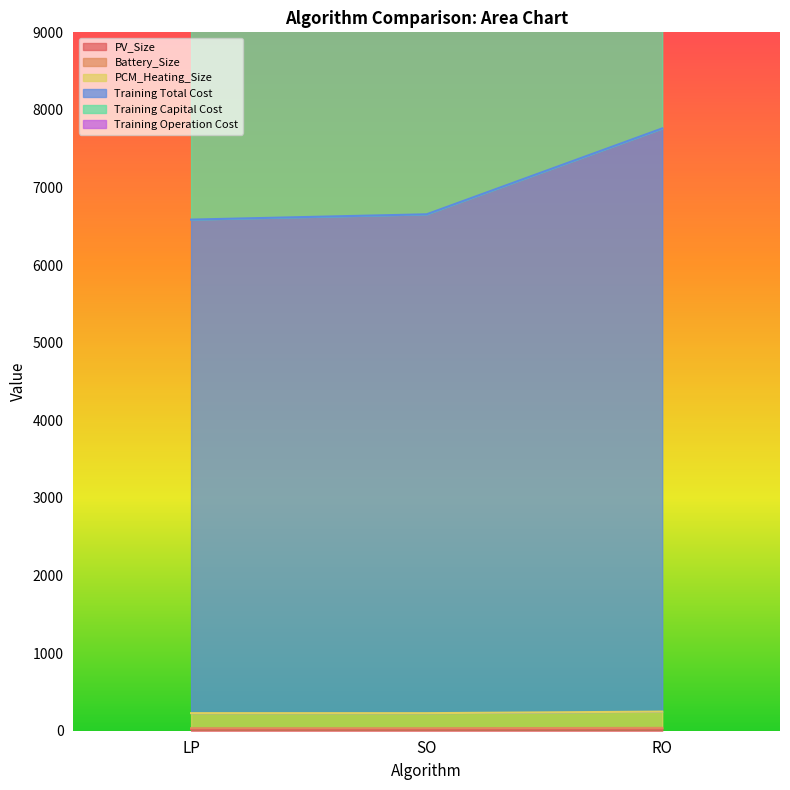

Which has a higher value, RO or SO?

RO